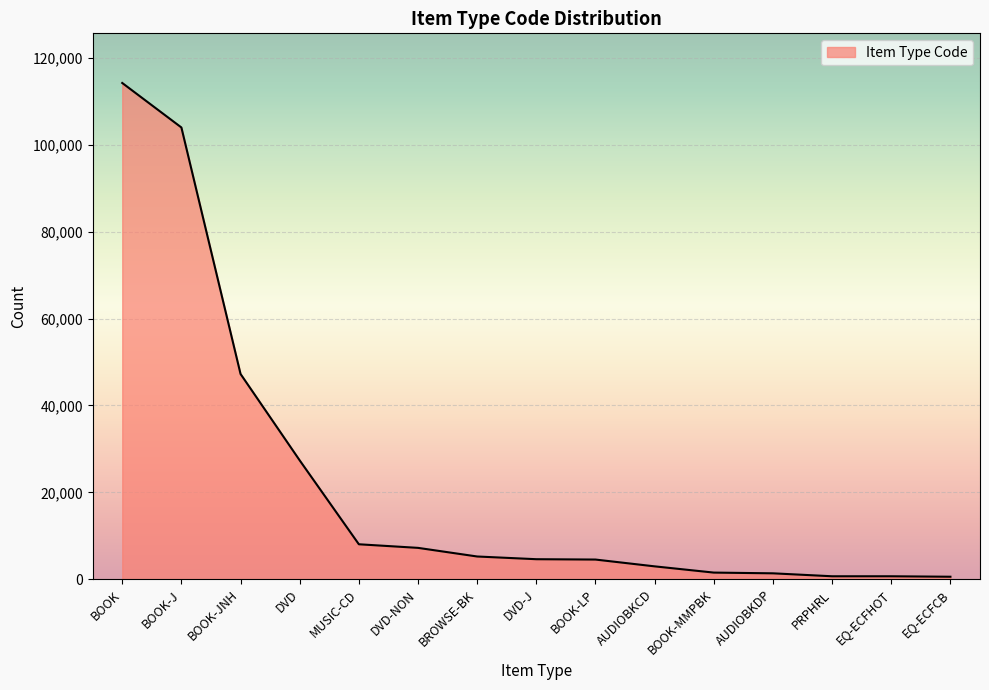

Approximately how many times larger is the value at BOOK compared to BROWSE-BK?

21.8